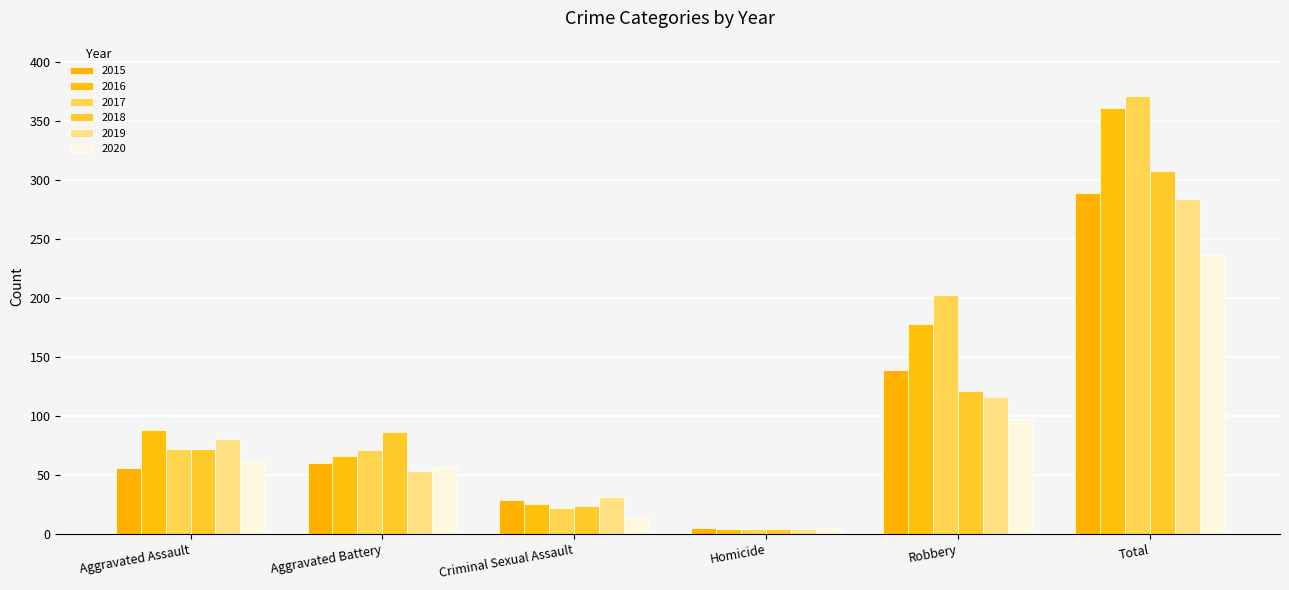

How many bars are there in each group?

6